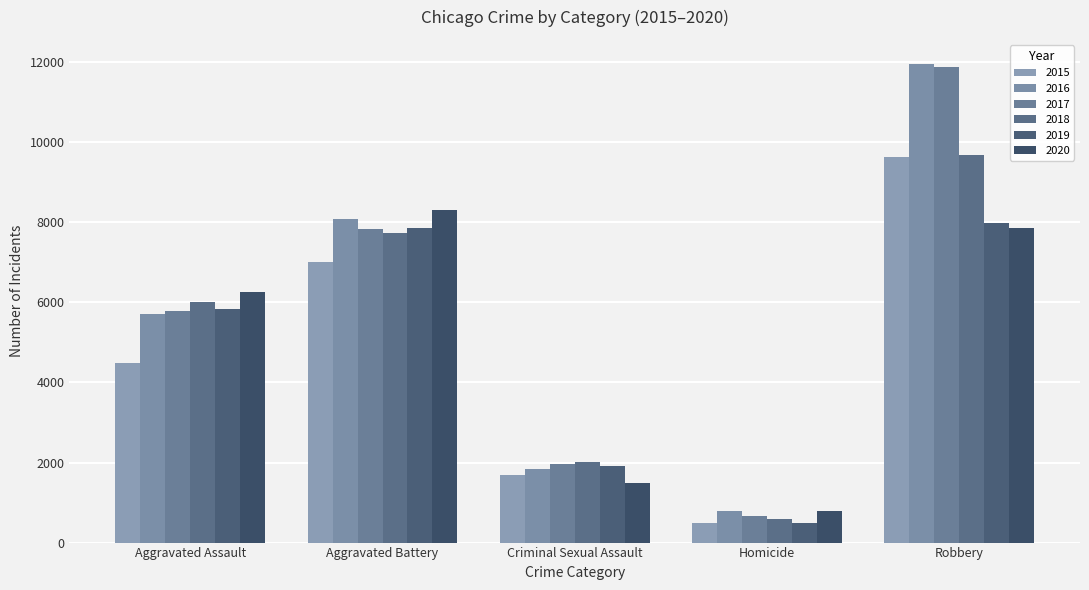

What is the difference between the highest and lowest values at Aggravated Assault?

1783